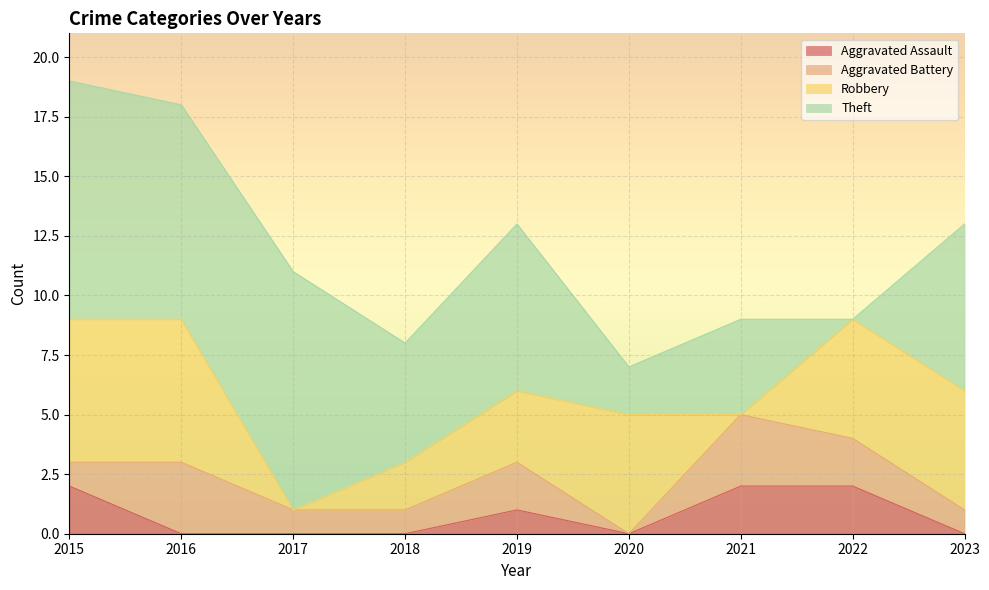

What is the difference between the maximum and minimum values in the Aggravated Assault series?

2